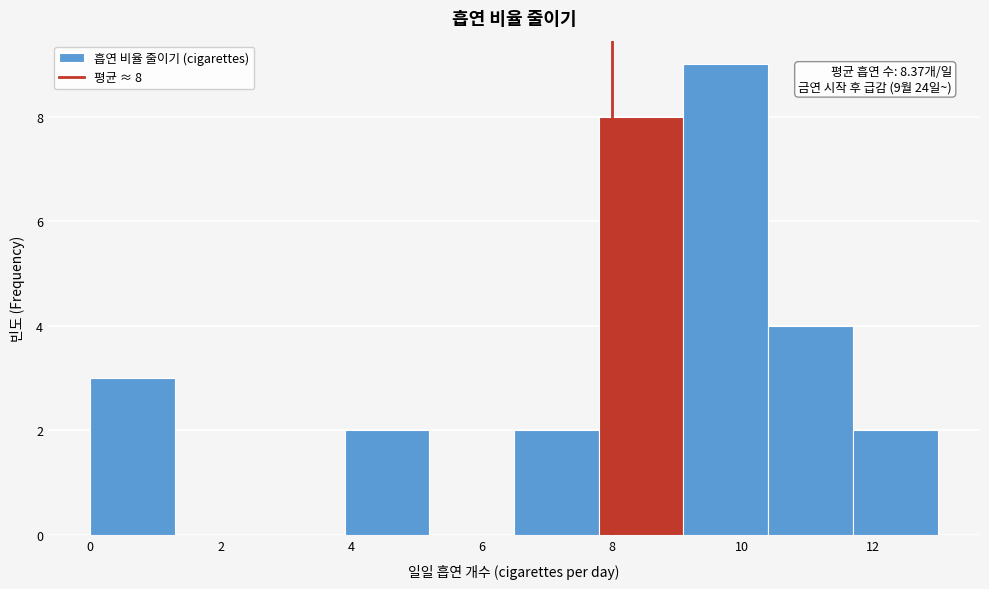

Which range on the x-axis has the tallest bar?

9.1 to 10.4